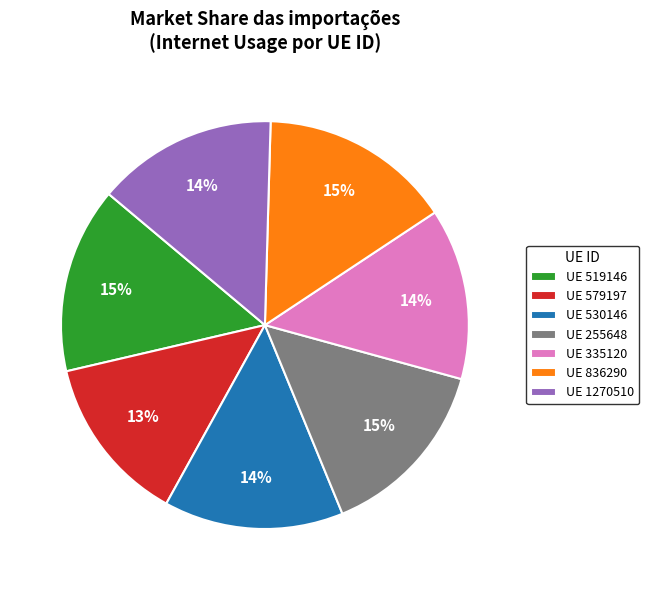

Is there any slice that represents more than half of the pie?

No